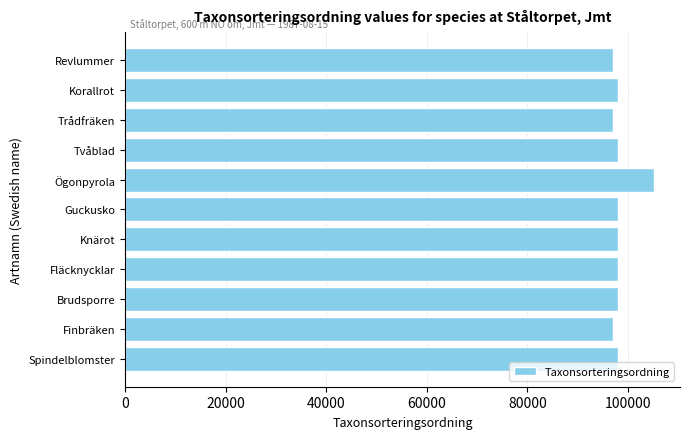

How many data points does each series have?

11